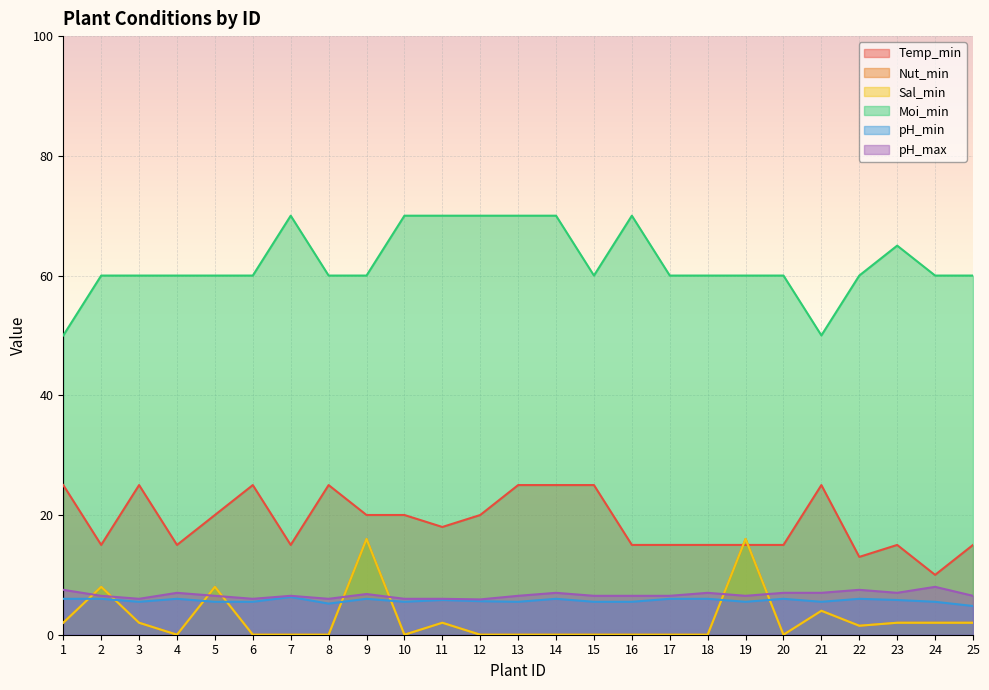

How many data points in Temp_min are less than 18?

12